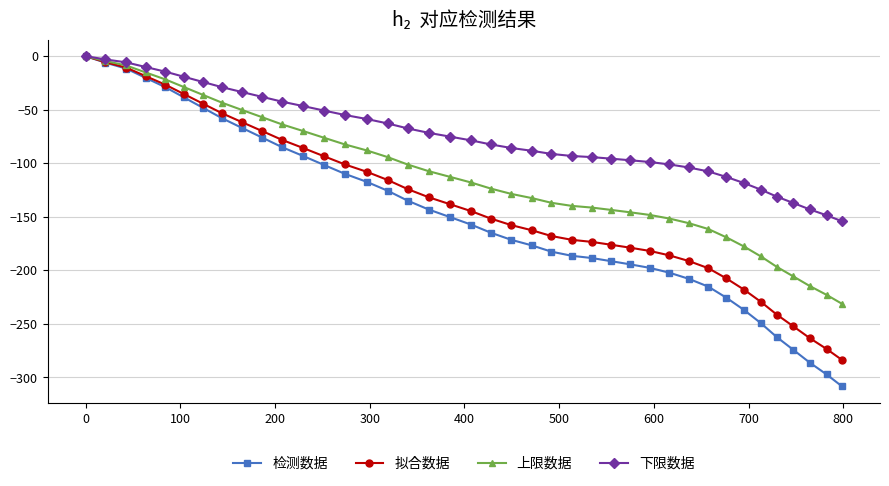

Which series has the largest total across all categories?

下限数据